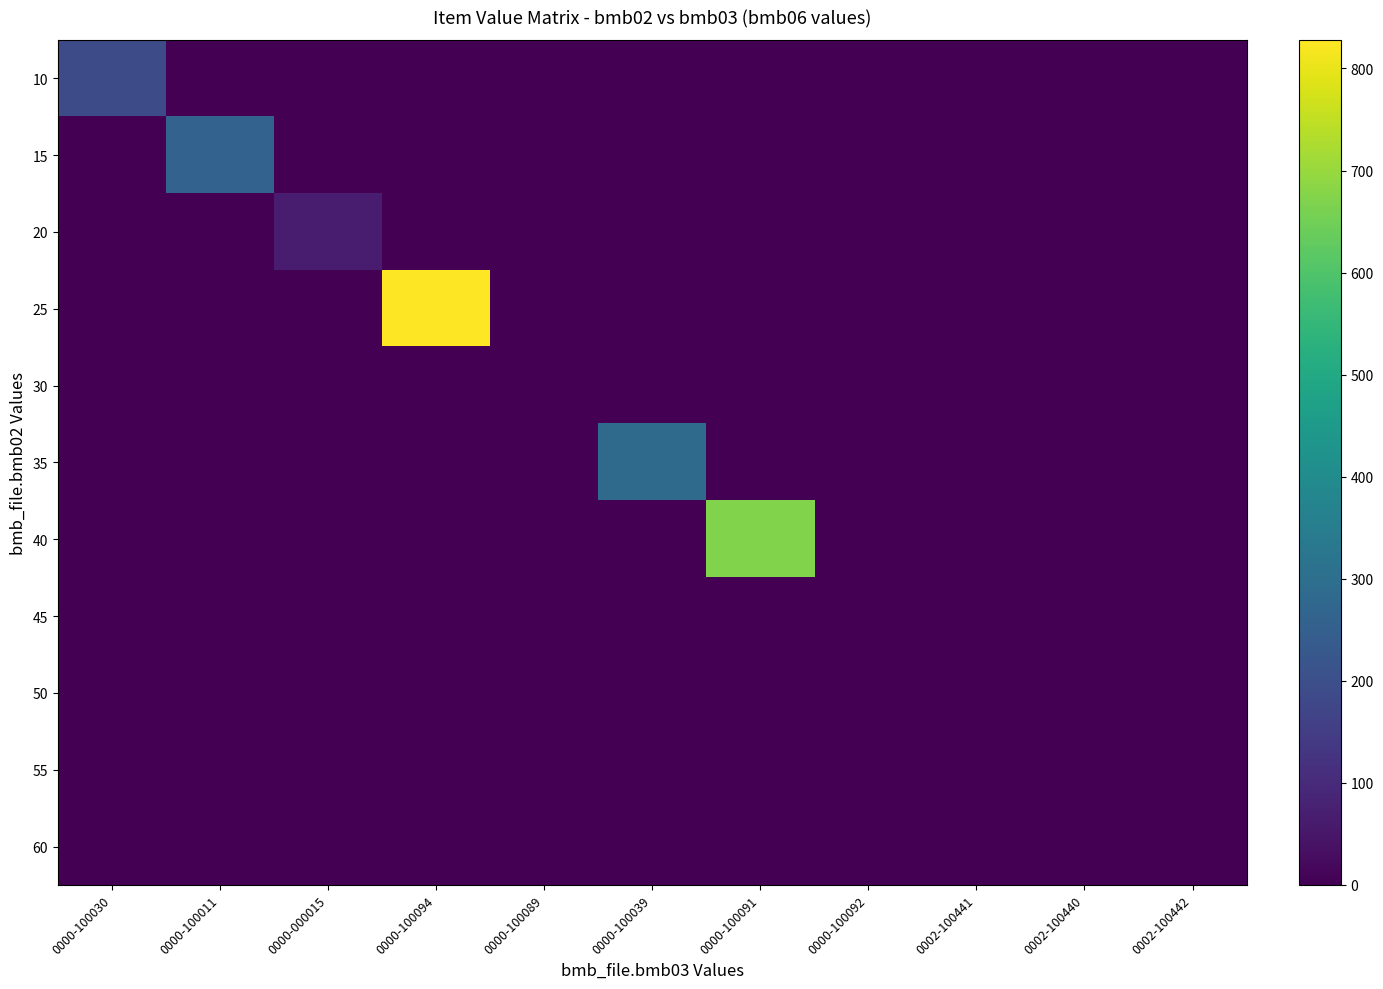

Count the number of categories in the chart.

11